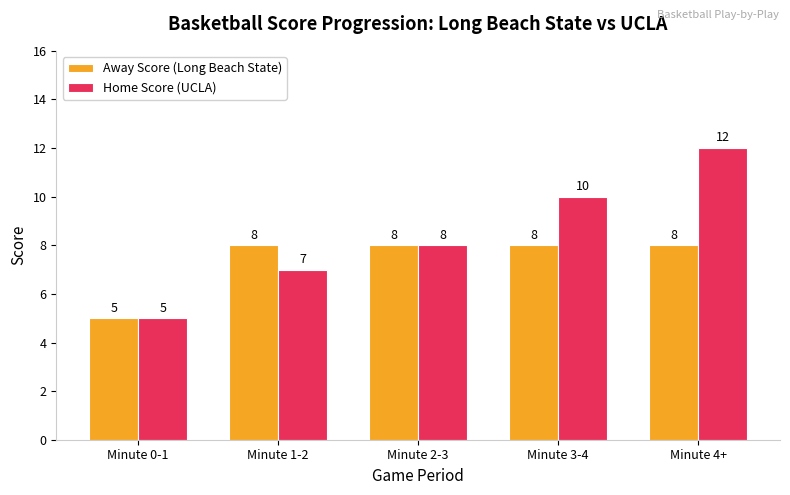

Which label corresponds to the smallest value in the chart?

Minute 0-1